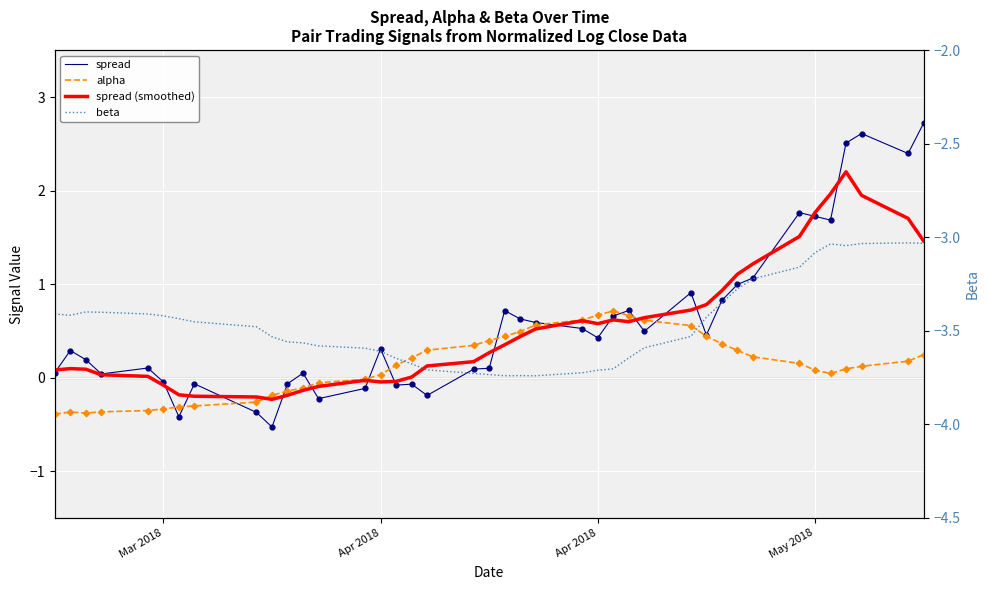

Which series has the widest spread of Y values?

spread